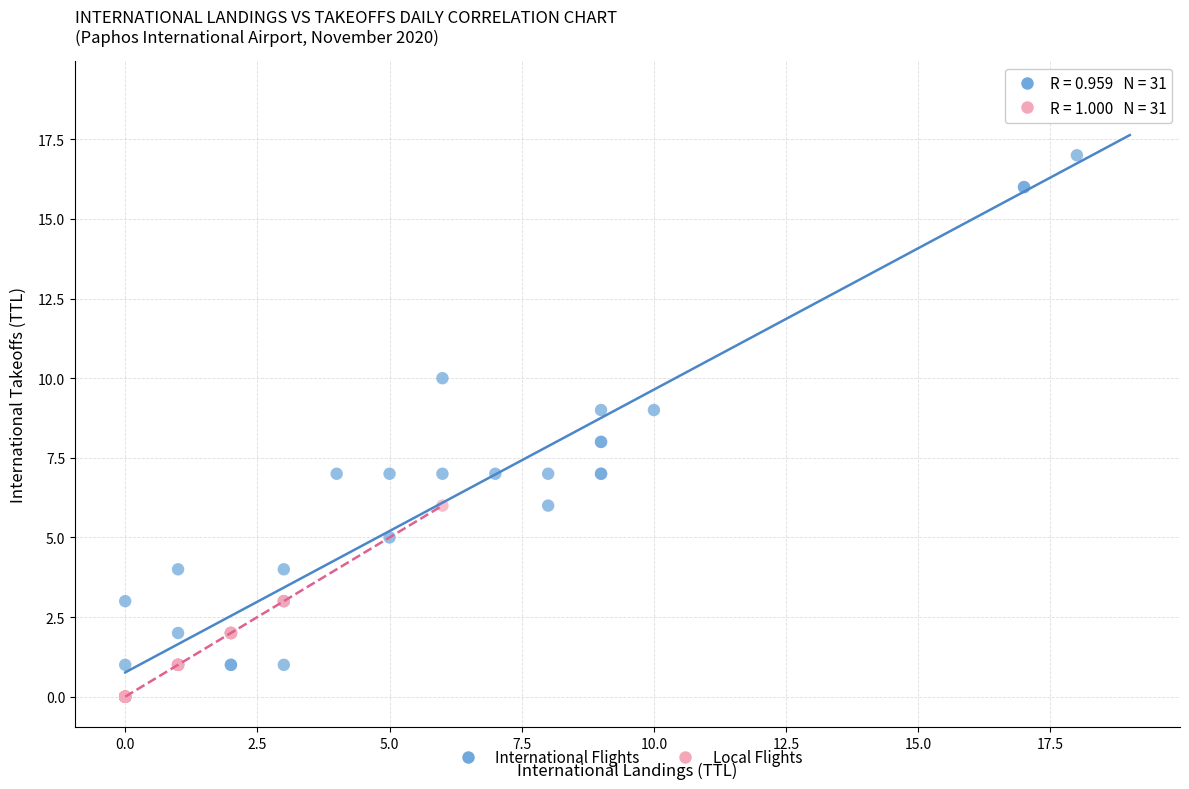

What are all the series names shown in the legend?

International Flights, Local Flights